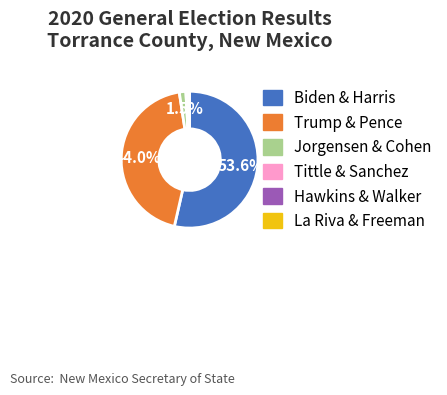

Is there a majority slice in this chart?

Yes